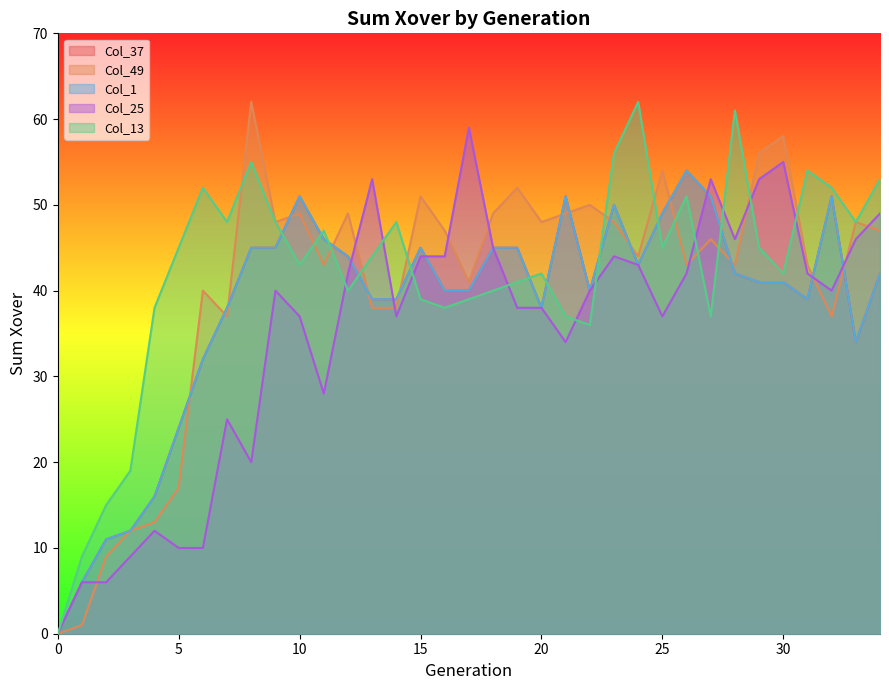

What is the difference between the highest and lowest values at 30?

17